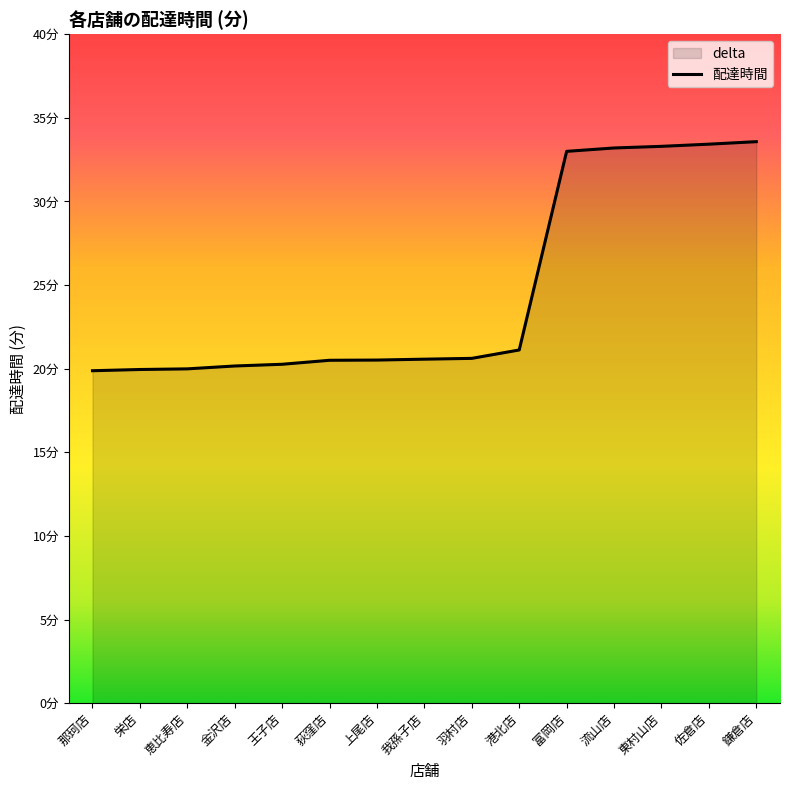

What is the sum of the values at 栄店 and 佐倉店?

53.4